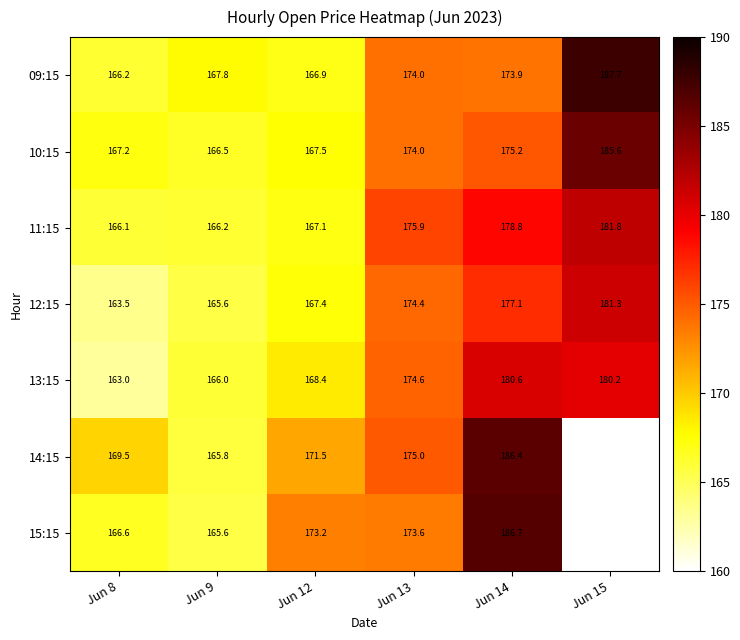

Where does the 15:15 series first go above 173?

Jun 12